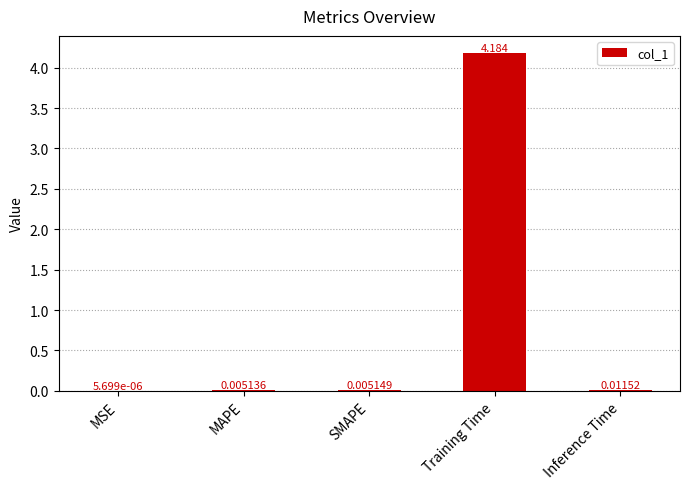

What is the greatest value displayed?

4.2